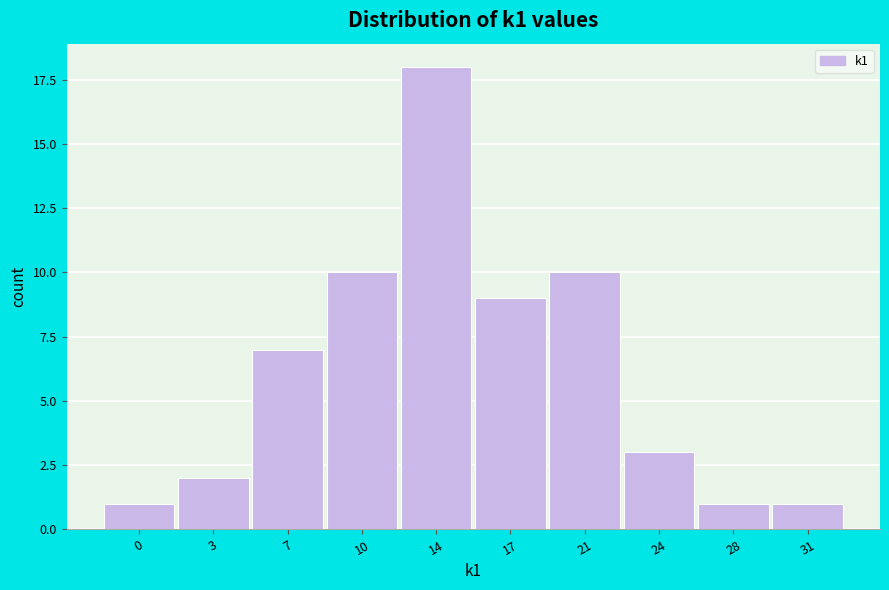

Reading left to right, extract all data points from this chart.

0=1	3=2	7=7	10=10	14=18	17=9	21=10	24=3	28=1	31=1